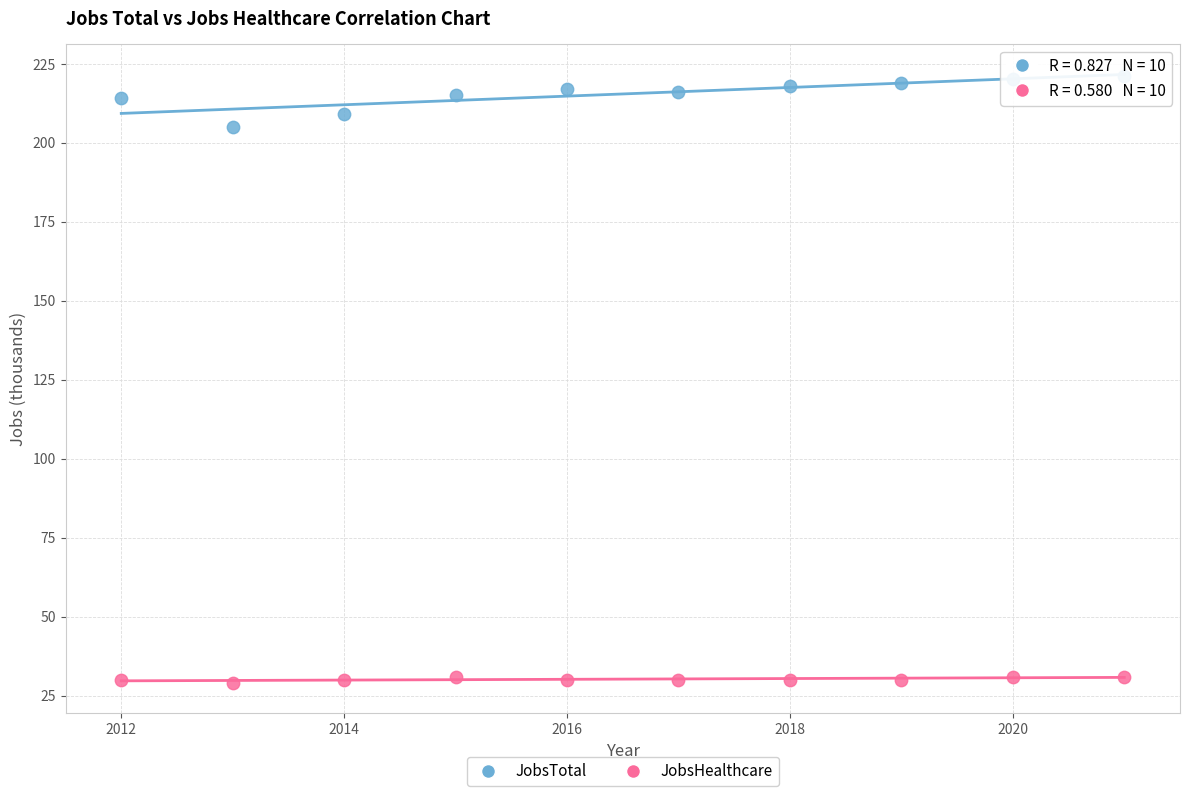

Which series reaches the minimum Y coordinate?

JobsHealthcare